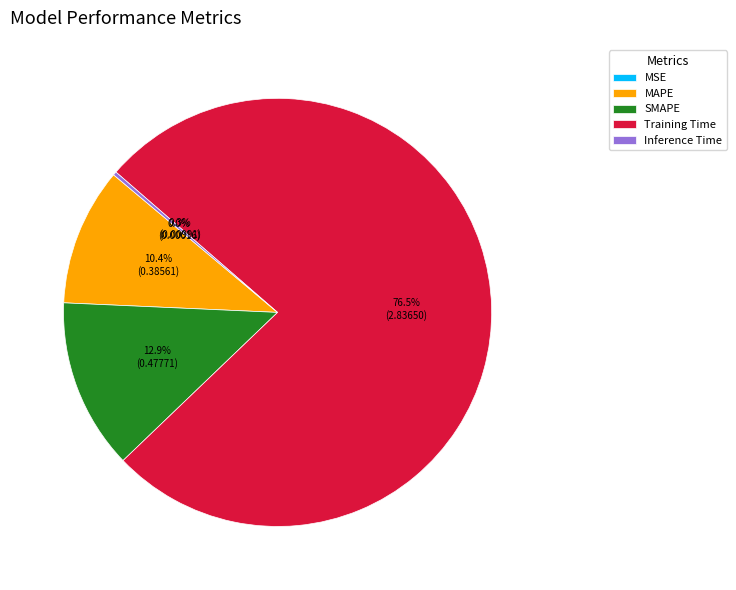

Does Training Time account for over 50% of the chart?

Yes